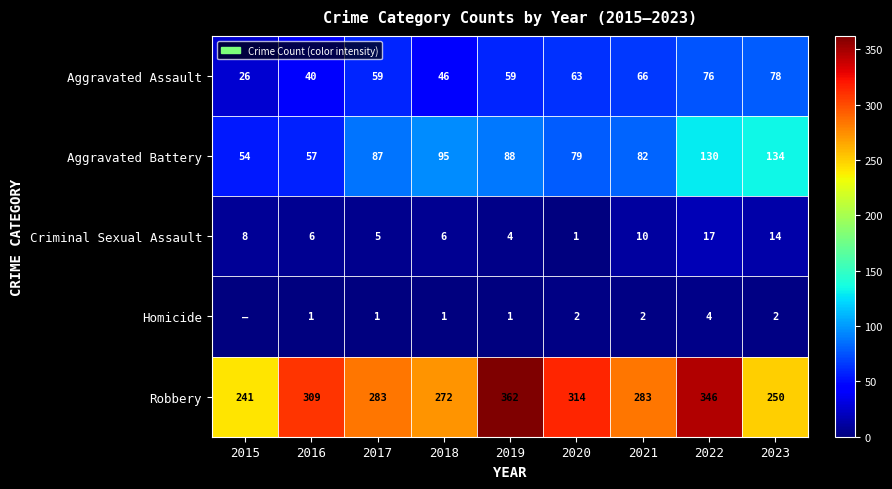

True or false: Criminal Sexual Assault has a value of 17 at 2022.

True